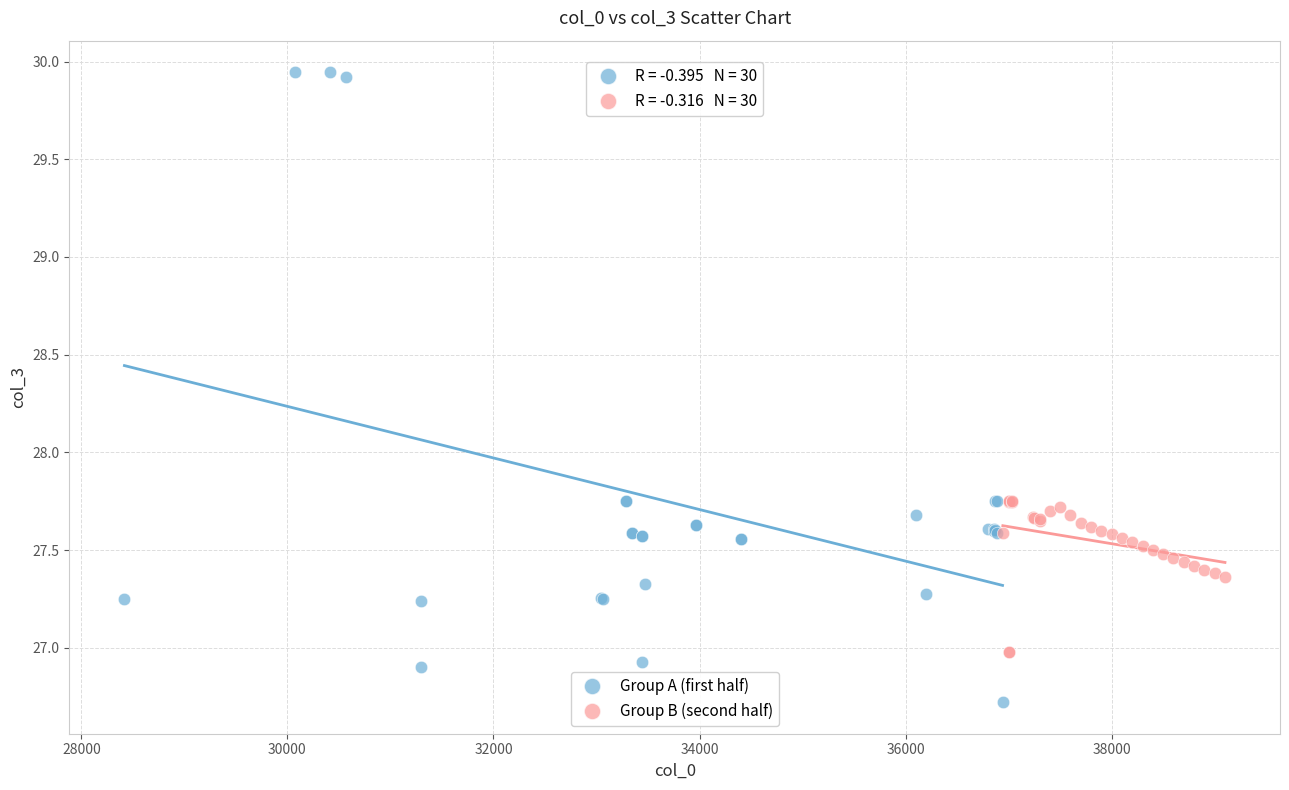

Which series contains the highest Y value?

Group A (first half)